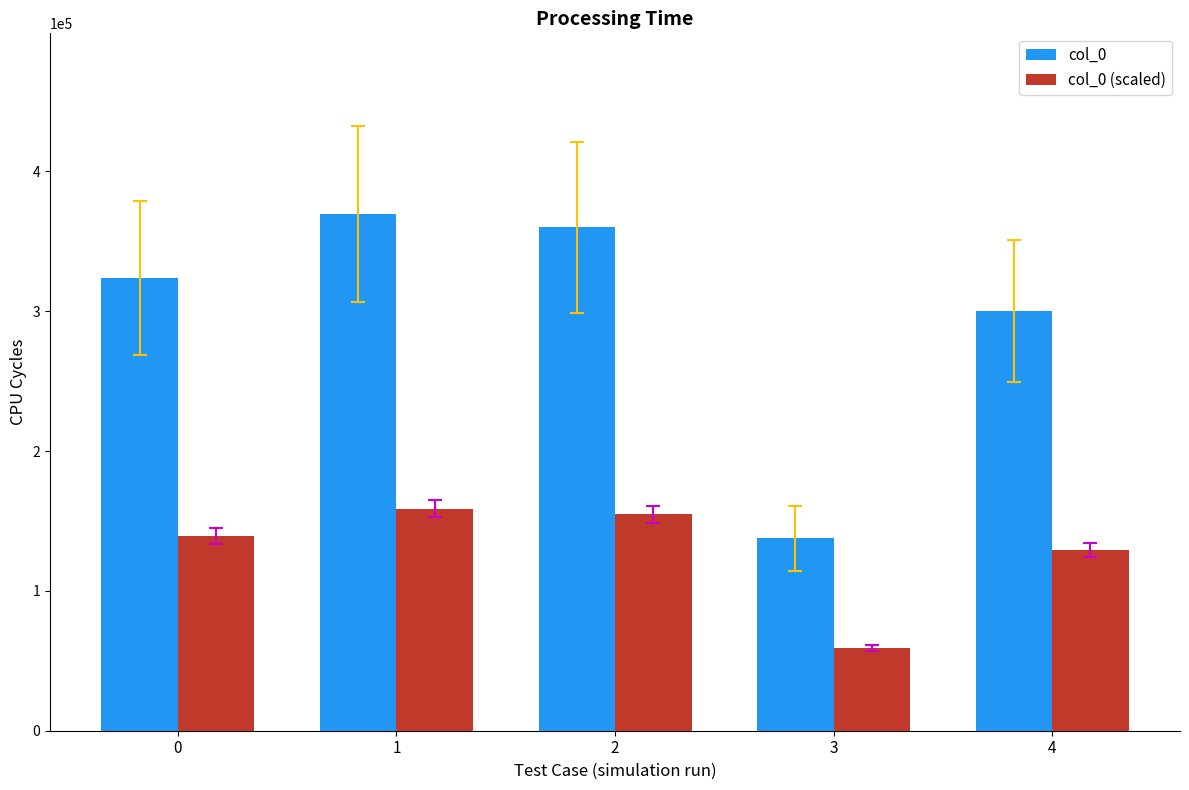

At which category is the sum across all series the highest?

1